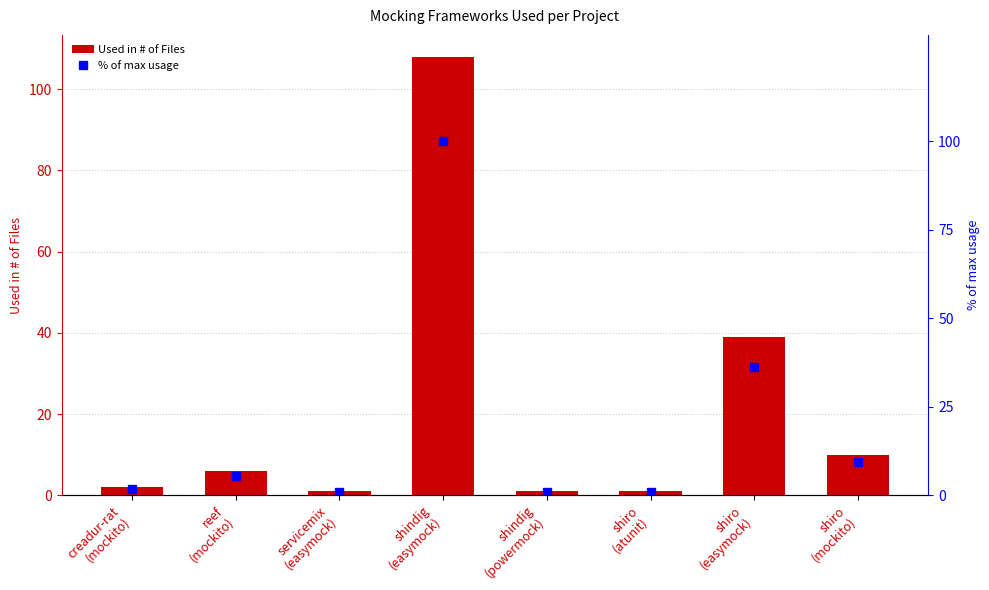

What position from the right is shiro
(atunit)?

3